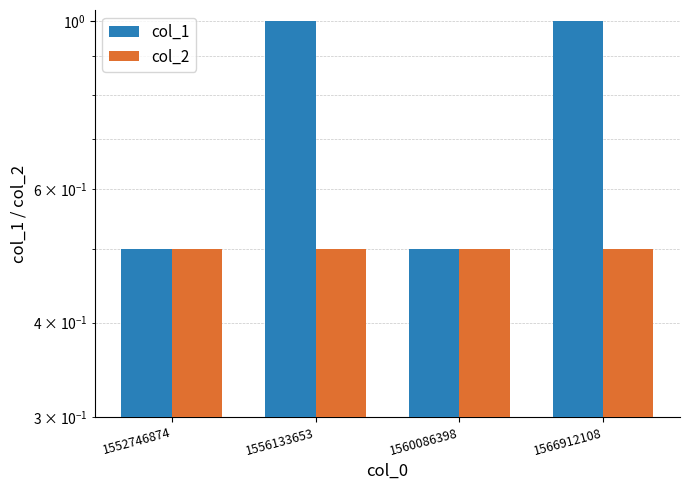

At which label does col_2 reach its peak?

1552746874